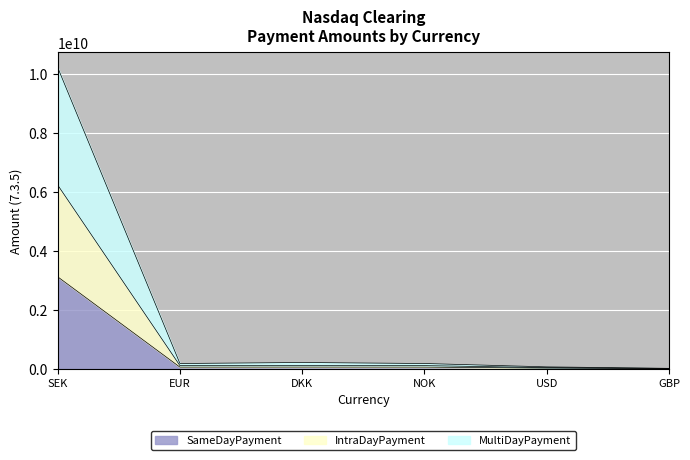

At which category does the chart reach its minimum across all series?

GBP